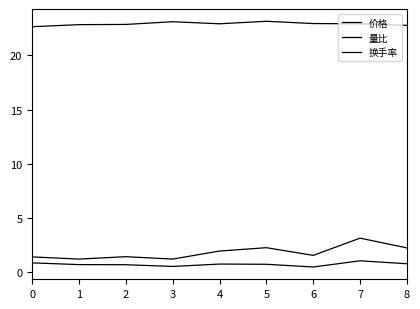

Between 0 and 3, which is larger?

3